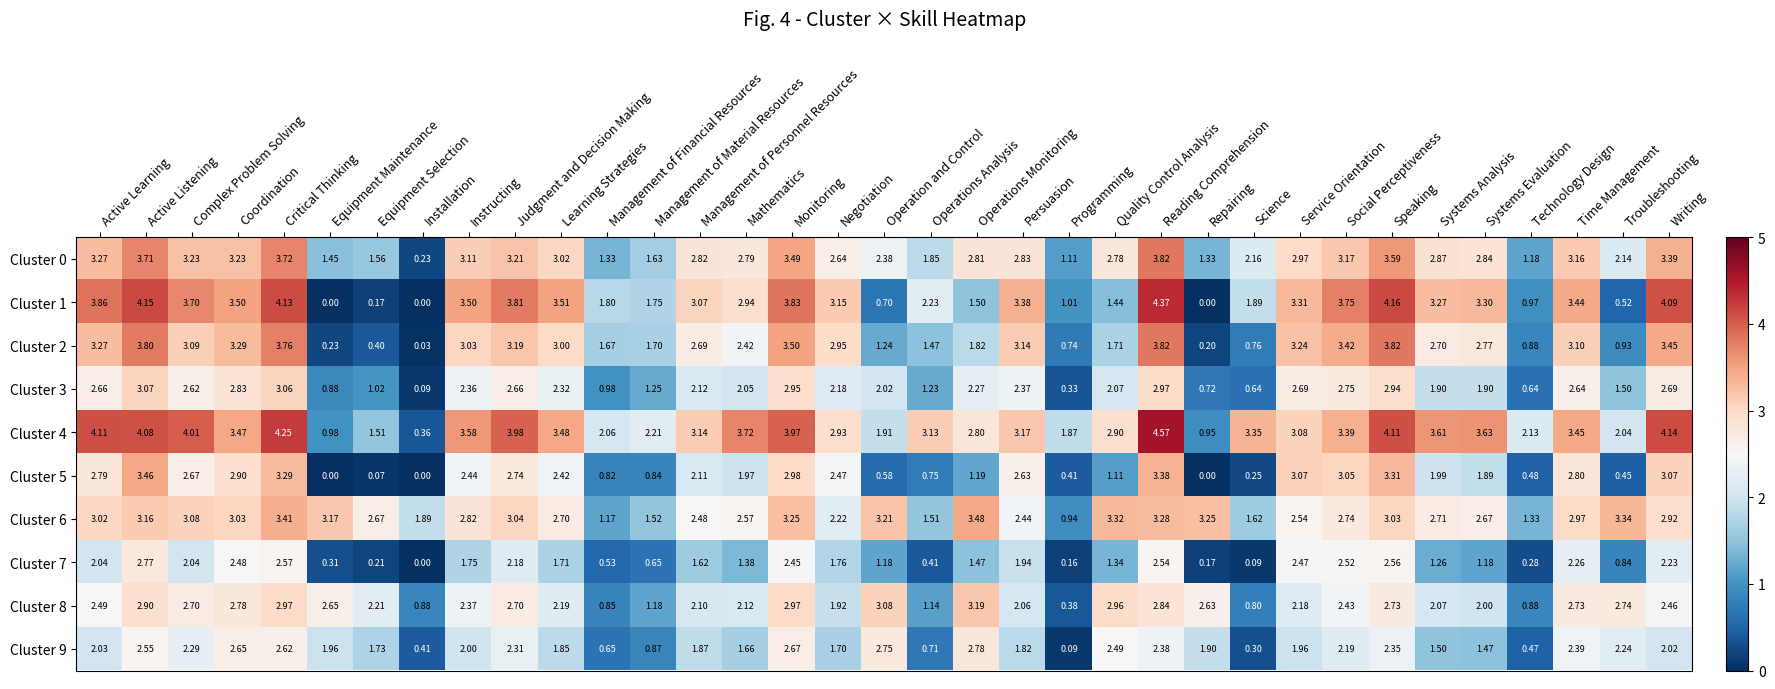

How many values in the Cluster 2 series exceed 2?

21